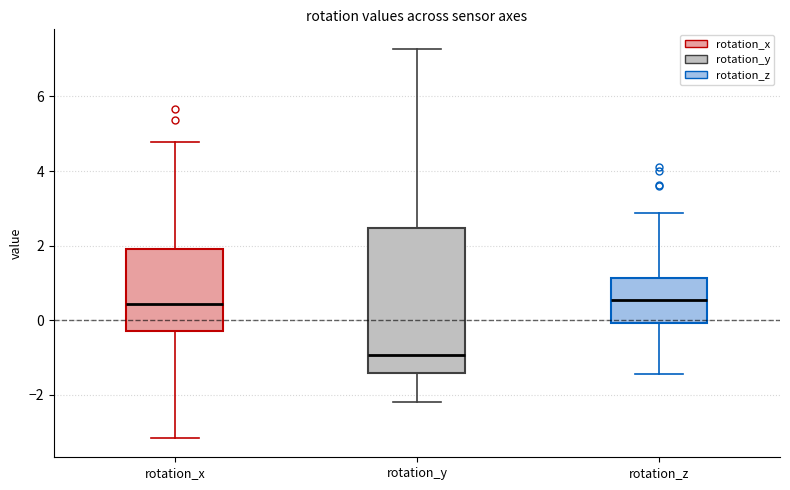

Reading left to right, transcribe this box plot: for each box, give where its median line is, the range the box spans, and where its two whiskers end, as read against the y-axis. The values are not printed on the chart, so give them approximately, as read against the axis.

rotation_x: median 0.4, box -0.4 to 2.0, whiskers -3.2 to 4.8
rotation_y: median -1.0, box -1.4 to 2.4, whiskers -2.2 to 7.2
rotation_z: median 0.6, box 0.0 to 1.2, whiskers -1.4 to 2.8